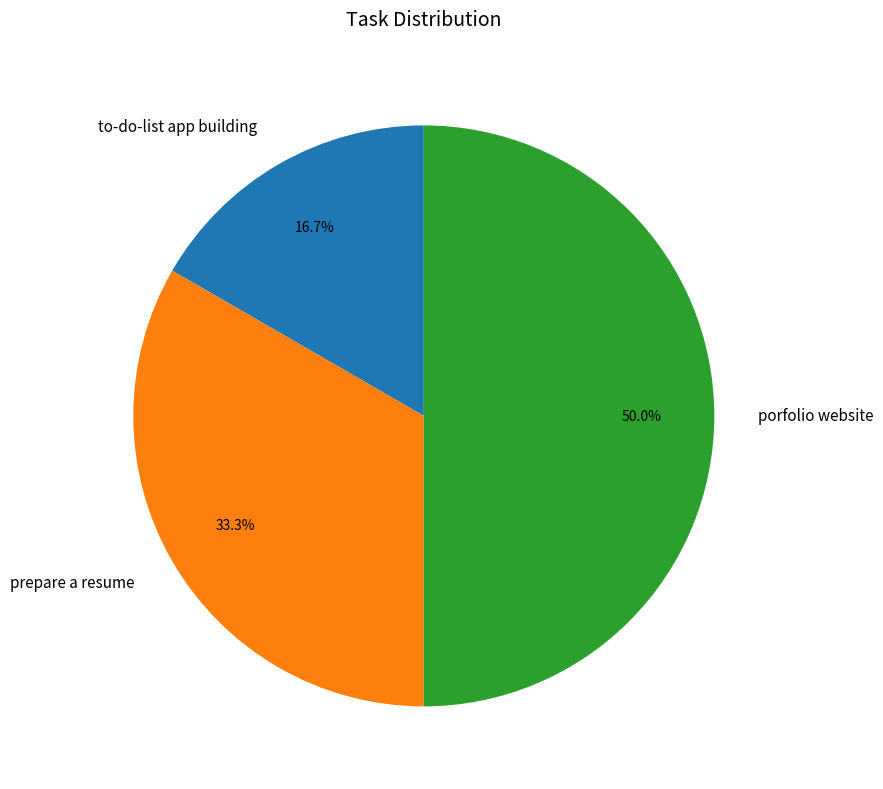

To the nearest percent, what is the difference between the prepare a resume and to-do-list app building slice percentages?

17%